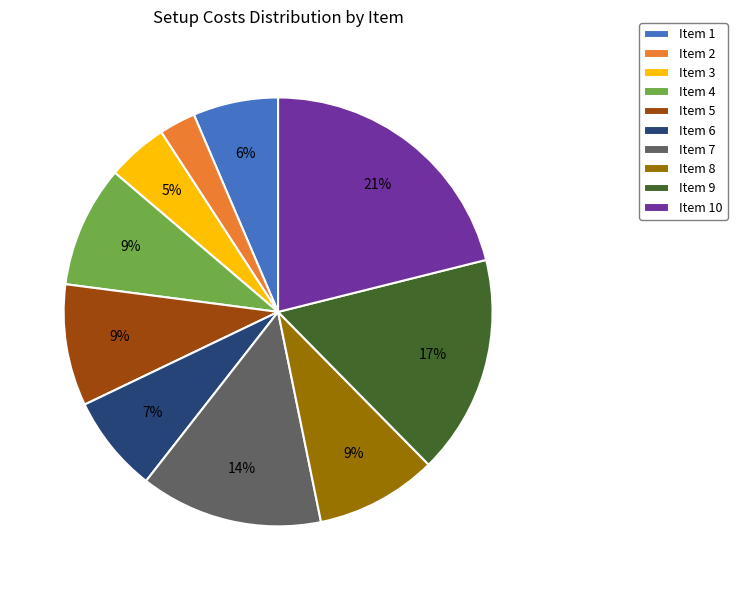

How many slices are in this pie chart?

10